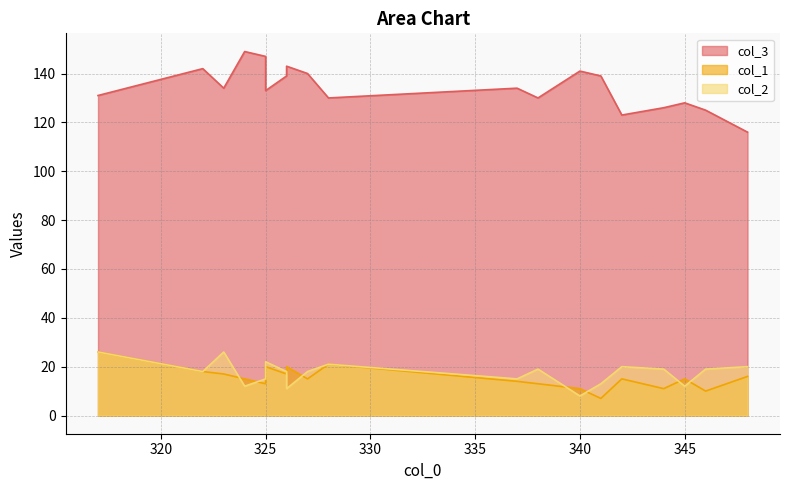

Which series has the widest spread of values?

col_3